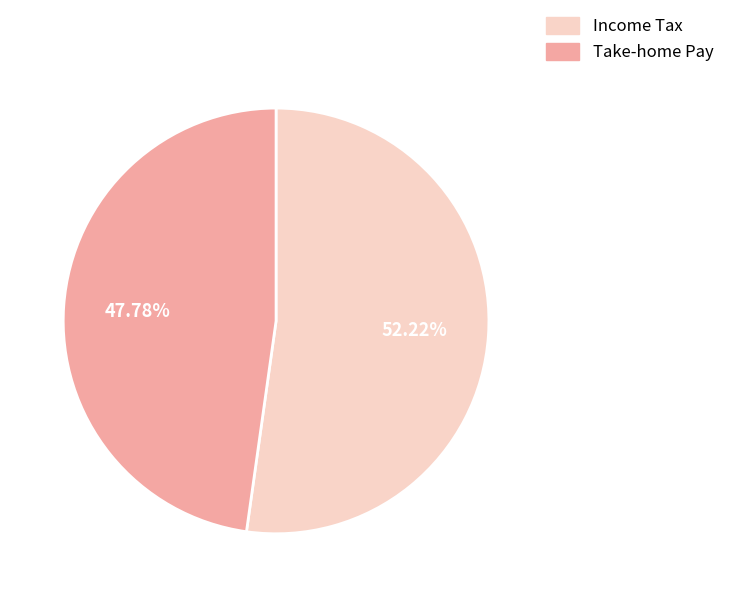

Which slice is the largest?

Income Tax